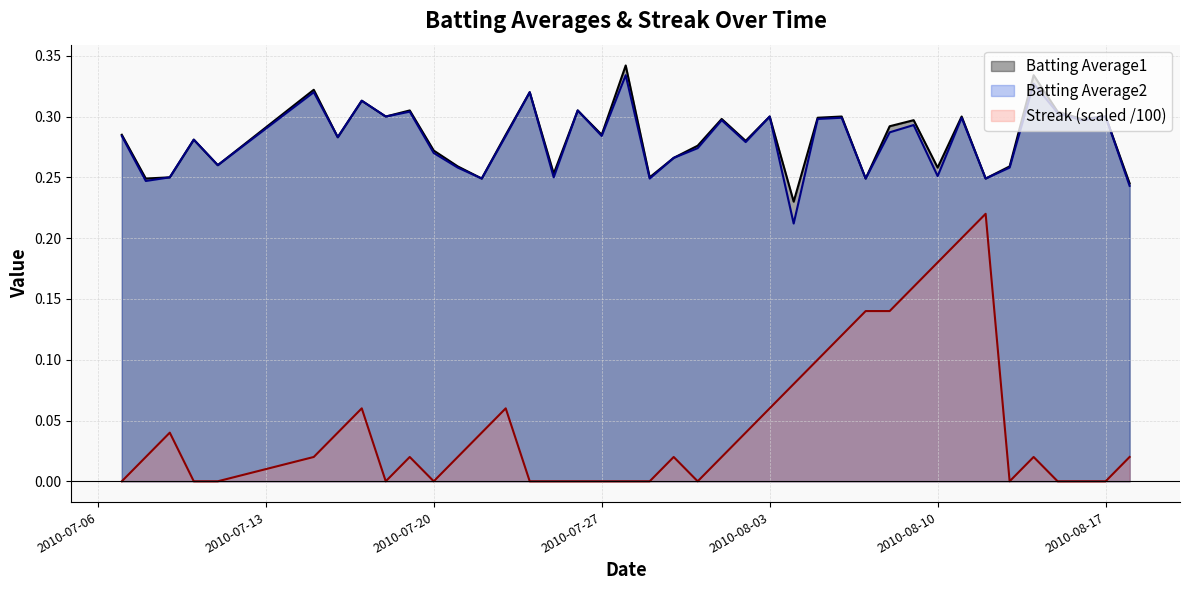

What position from the left is 2010-07-28?

19